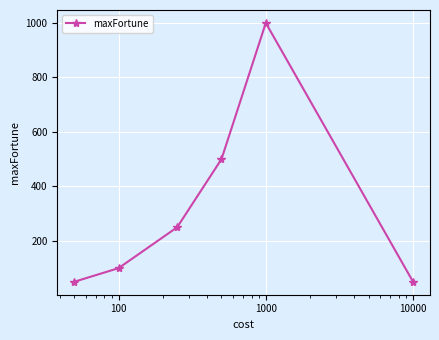

Does the chart have visible grid lines?

Yes